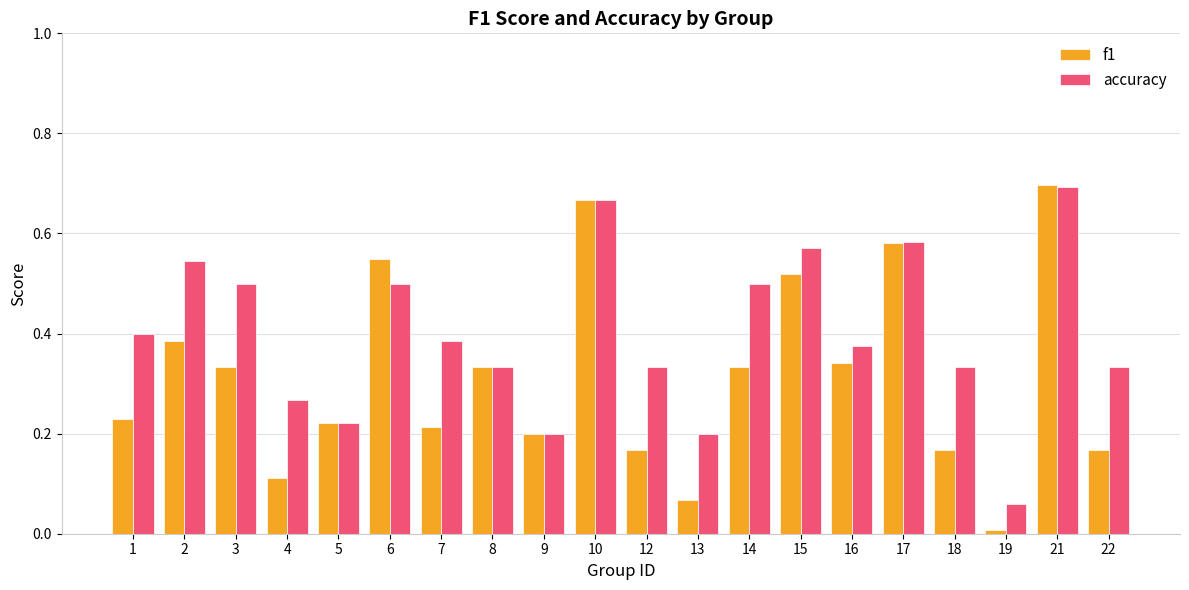

At how many categories does at least one series exceed 0?

20